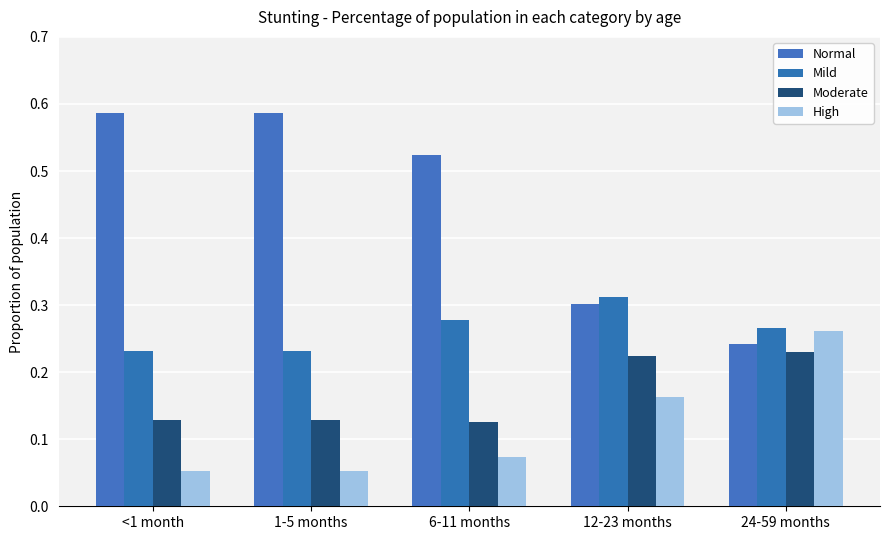

What are all the series names shown in the legend?

Normal, Mild, Moderate, High